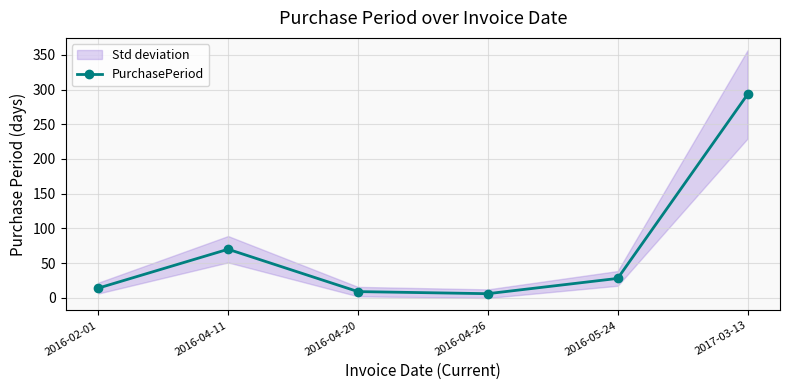

What is the difference between the values at 2016-04-20 and 2016-02-01?

5